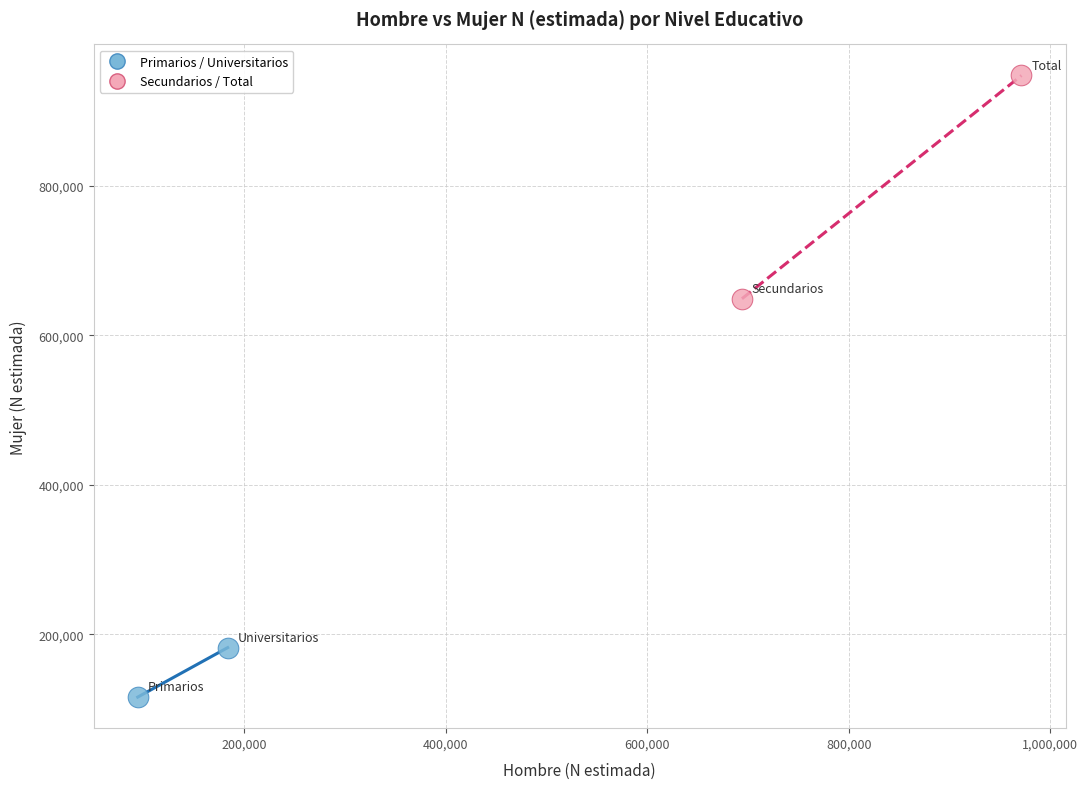

Which series has the largest Y range (max minus min)?

Secundarios / Total